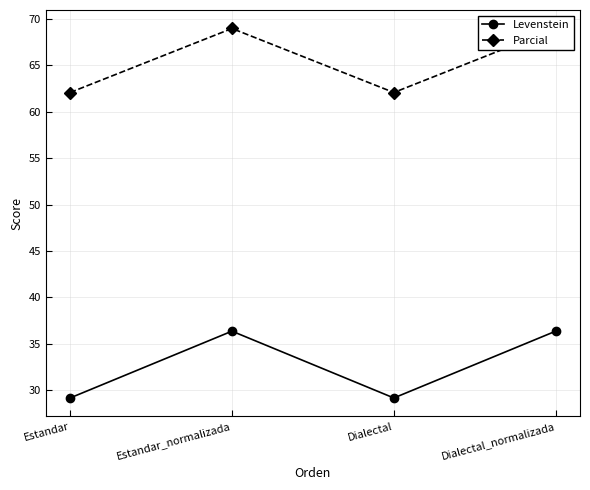

Between Dialectal_normalizada and Estandar, which is larger?

Dialectal_normalizada